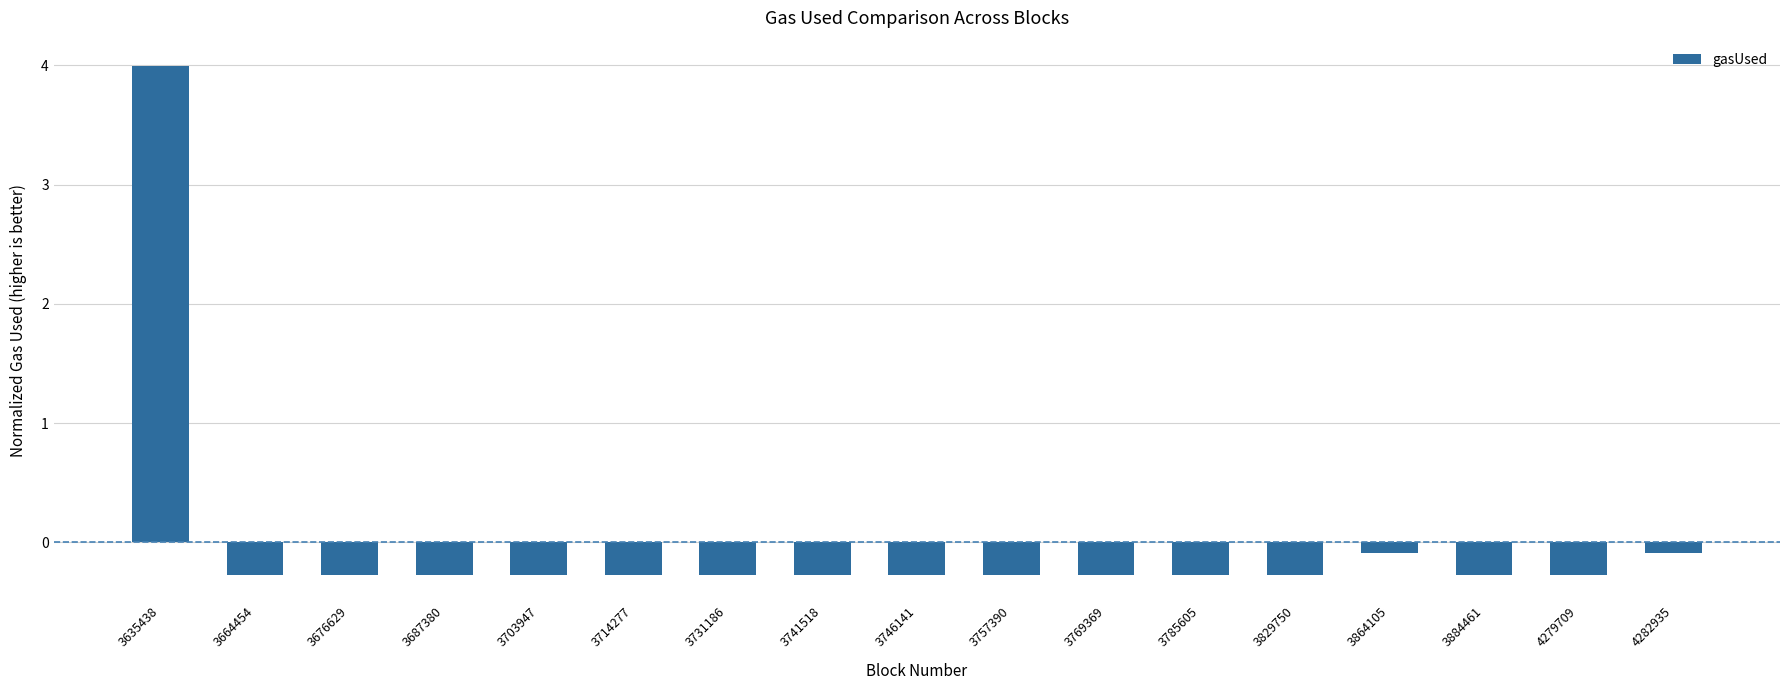

The value at 4279709 is -0.3. True or false?

True